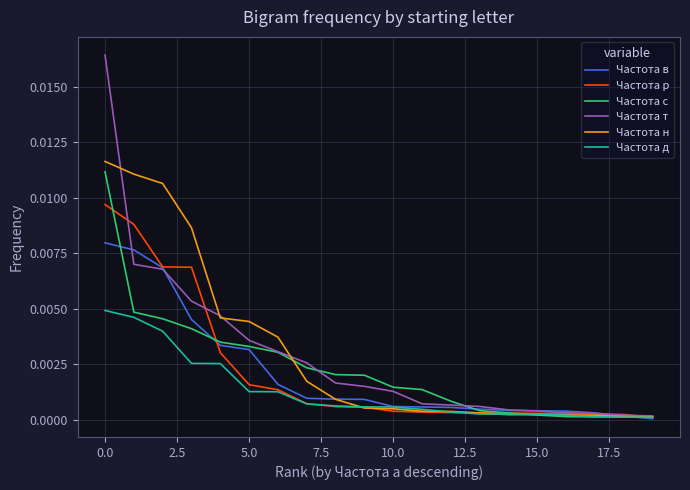

Which series has the widest spread of values?

Частота т